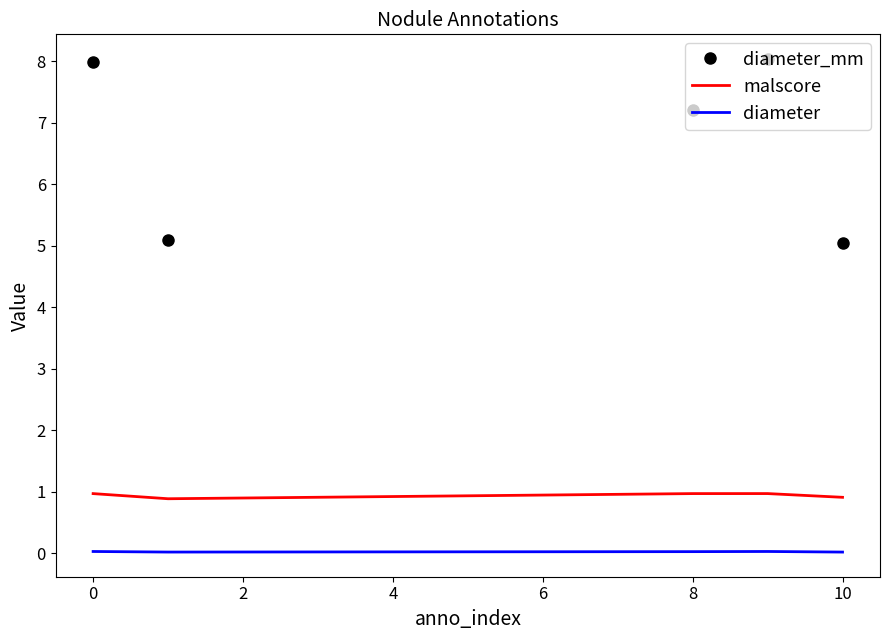

True or false: diameter_mm and diameter intersect in this chart.

False